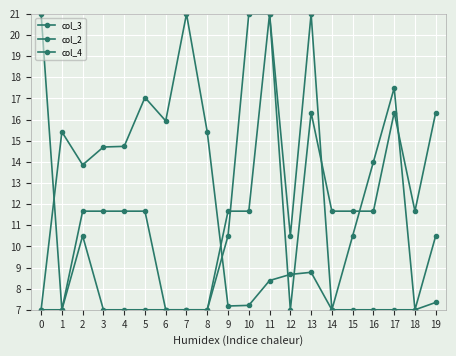

How many series are shown in this chart?

3